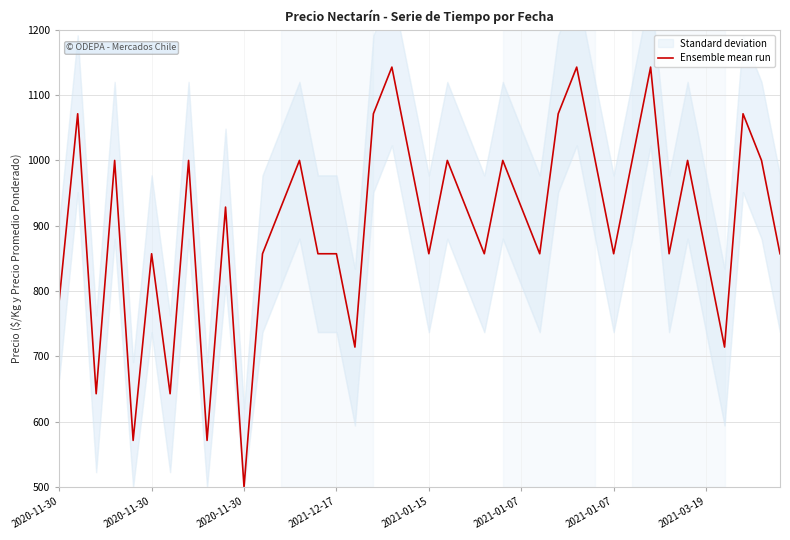

The value at 32 is 1142.9. True or false?

True